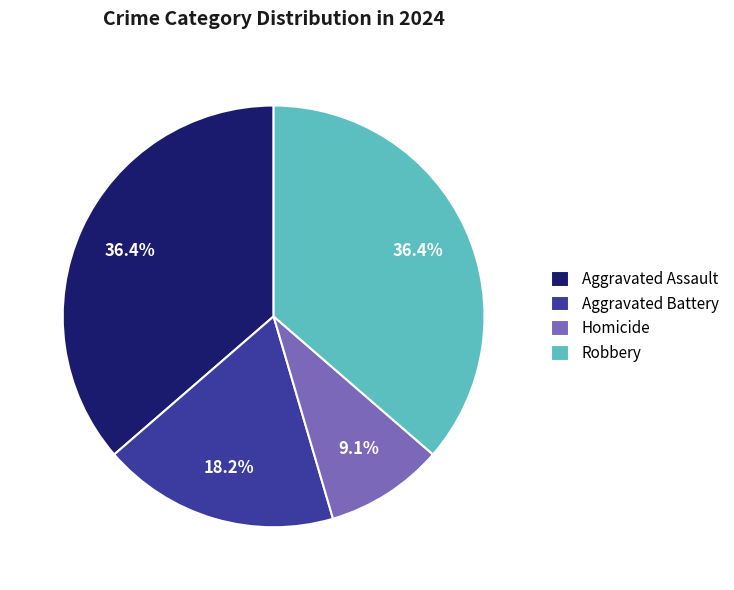

Is Homicide the majority of the pie?

No